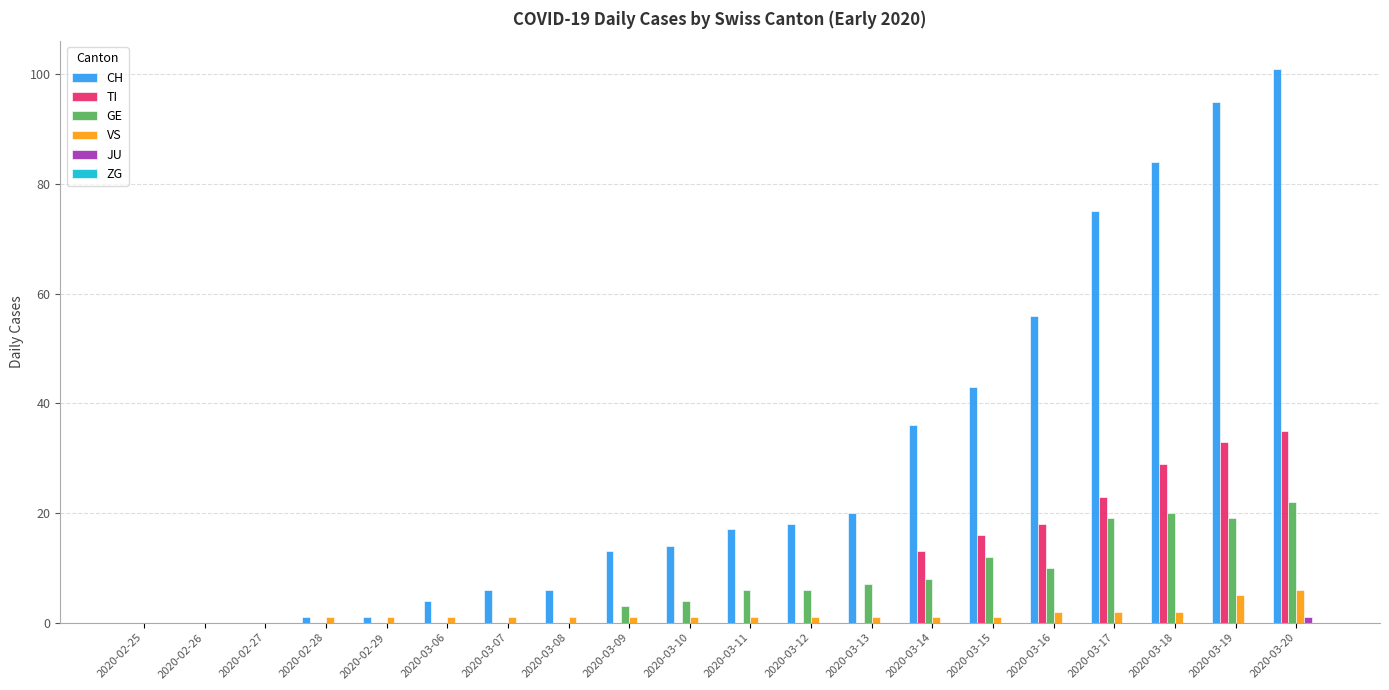

Which series has the largest total across all categories?

CH